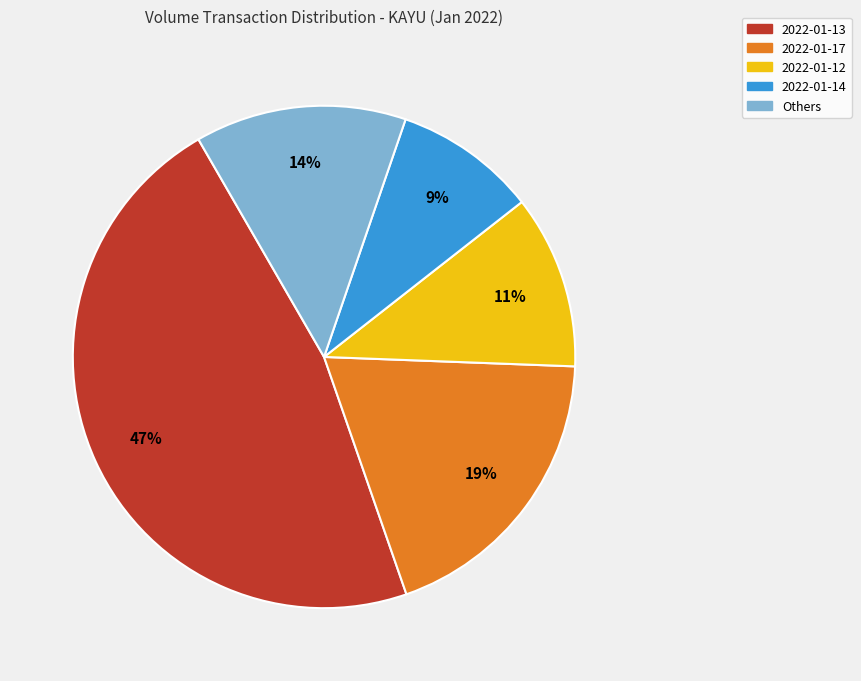

How many slices are in this pie chart?

5